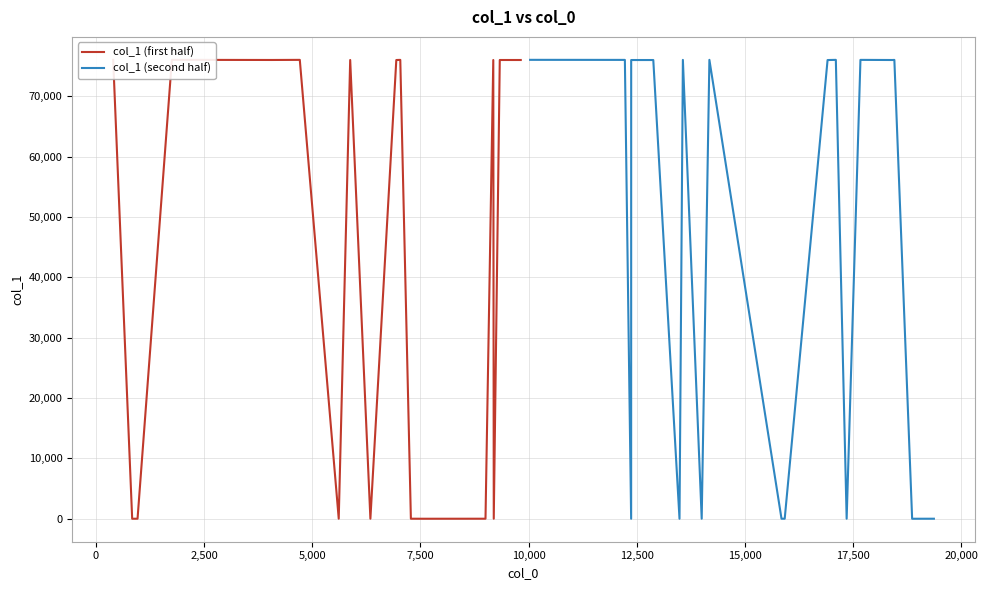

What is the value of the col_1 (first half) point at the 19th from the left?

76028